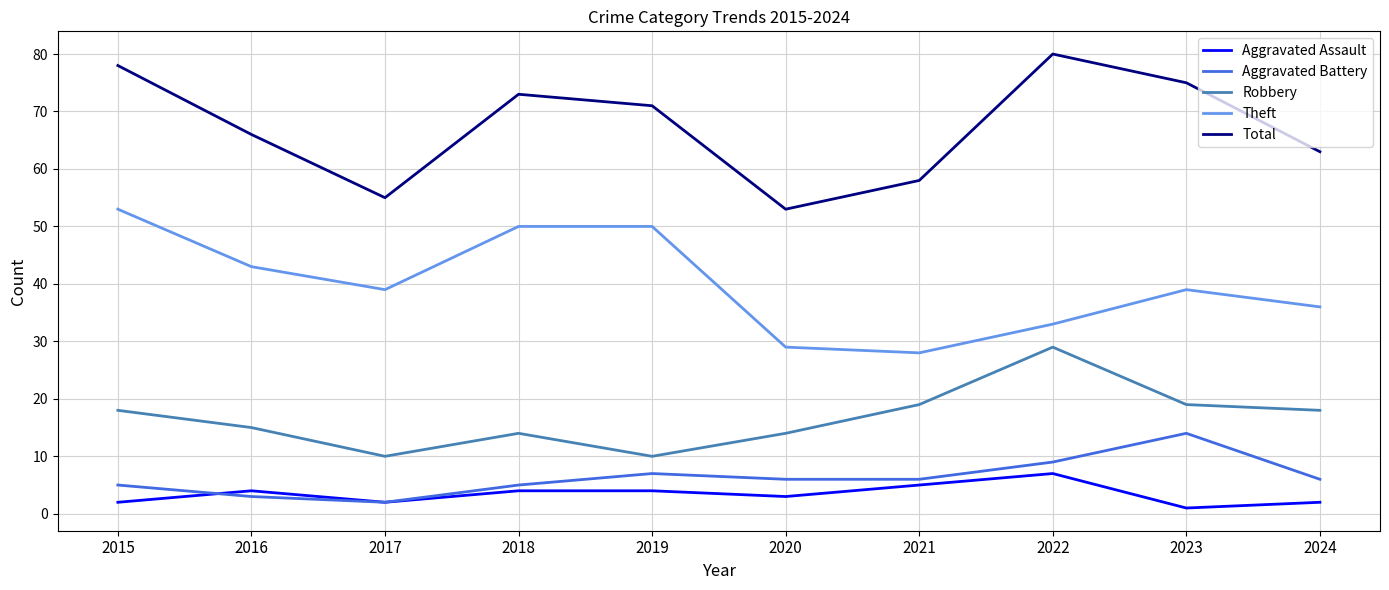

What is the highest value of the Robbery series?

29